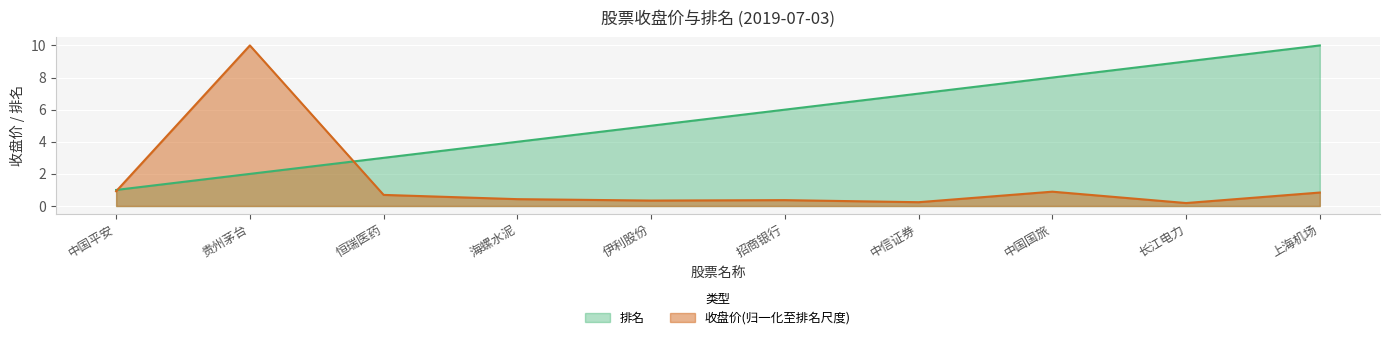

Reading right to left, extract all data points from this chart.

排名: 10.0	9.0	8.0	7.0	6.0	5.0	4.0	3.0	2.0	1.0
收盘价: 0.8	0.2	0.9	0.2	0.4	0.3	0.4	0.7	10.0	0.9